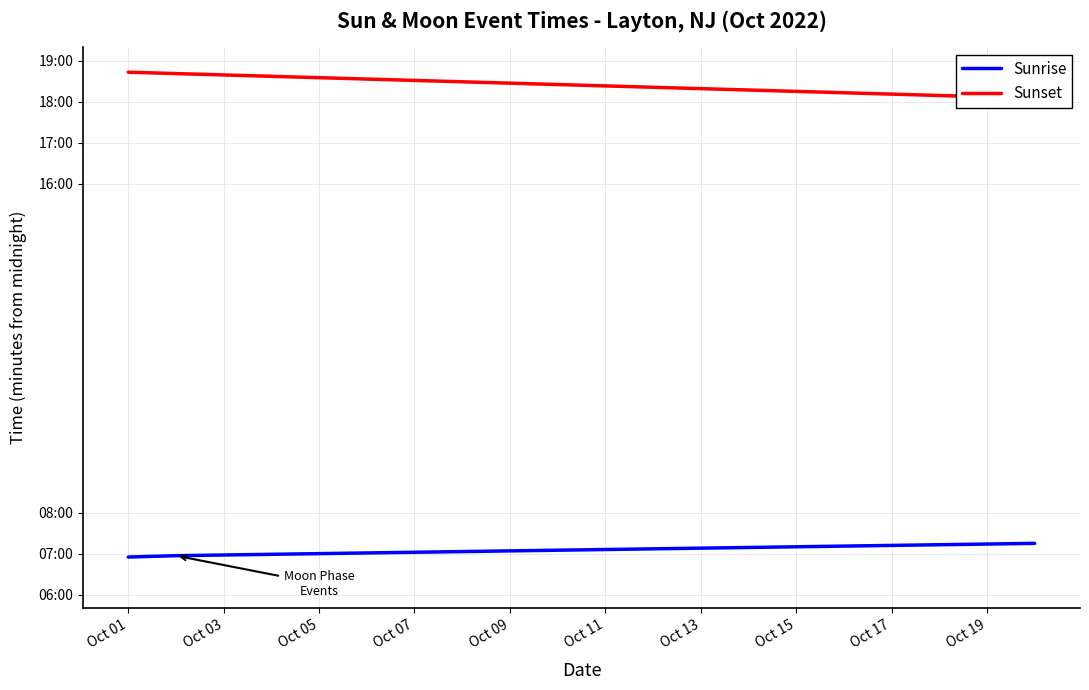

What is the highest value of the Sunrise series?

435